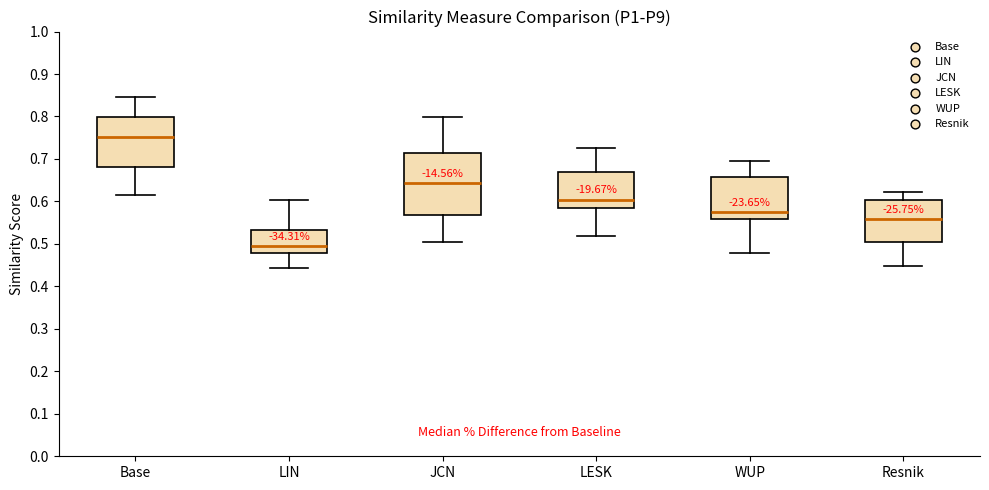

Where is the upper edge of the box for LIN on the y-axis? The values are not printed on the chart, so give them approximately, as read against the axis.

0.53